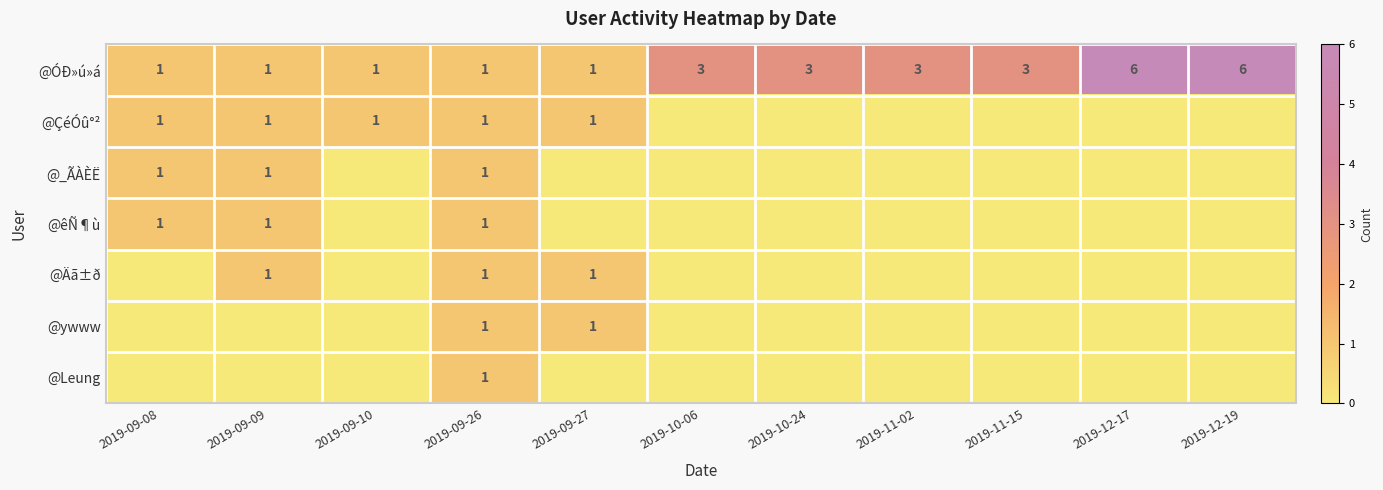

What is the difference between the second highest and minimum values in the @ÓÐ»ú»á series?

5